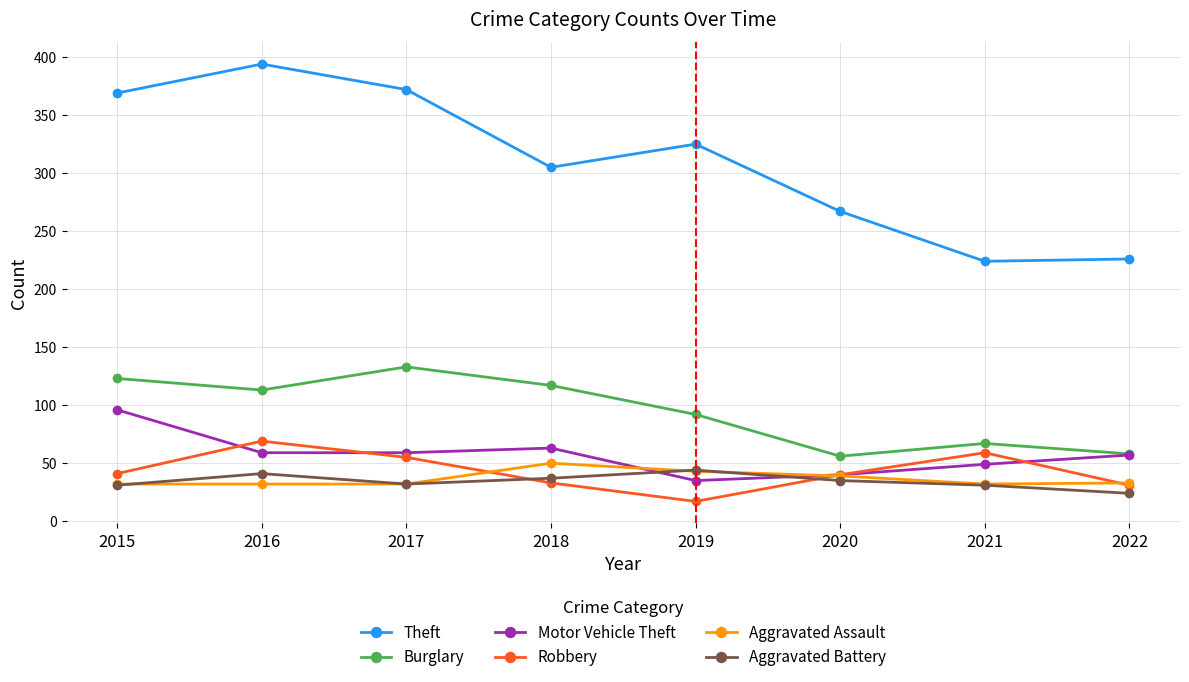

How many data points does each series have?

8